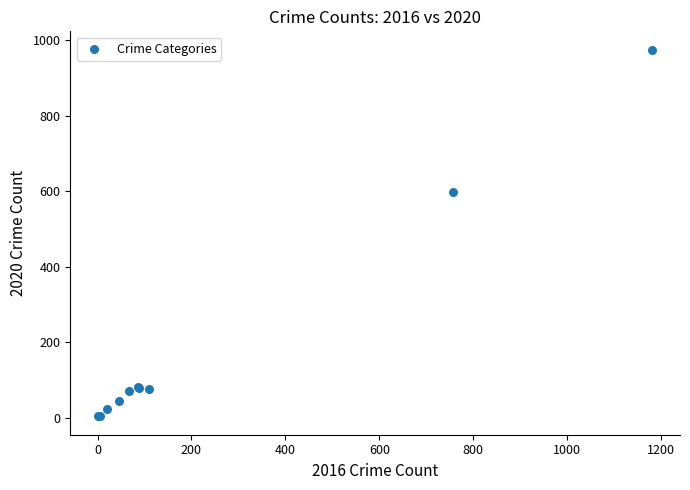

What Y value in the scatter plot is closest to 489?

599